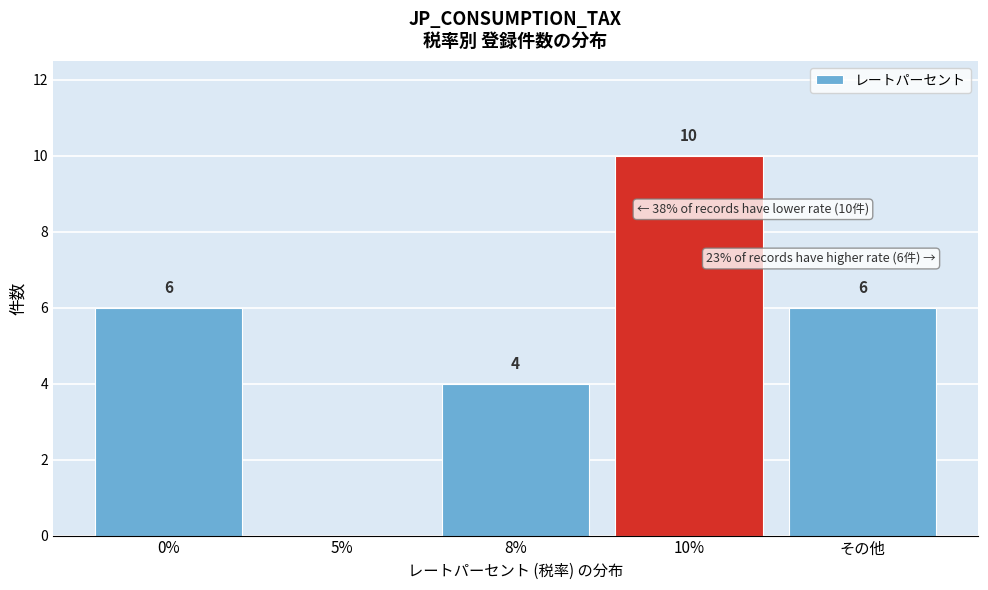

Reading left to right, extract all data points from this chart.

0%=6	5%=0	8%=4	10%=10	その他=6